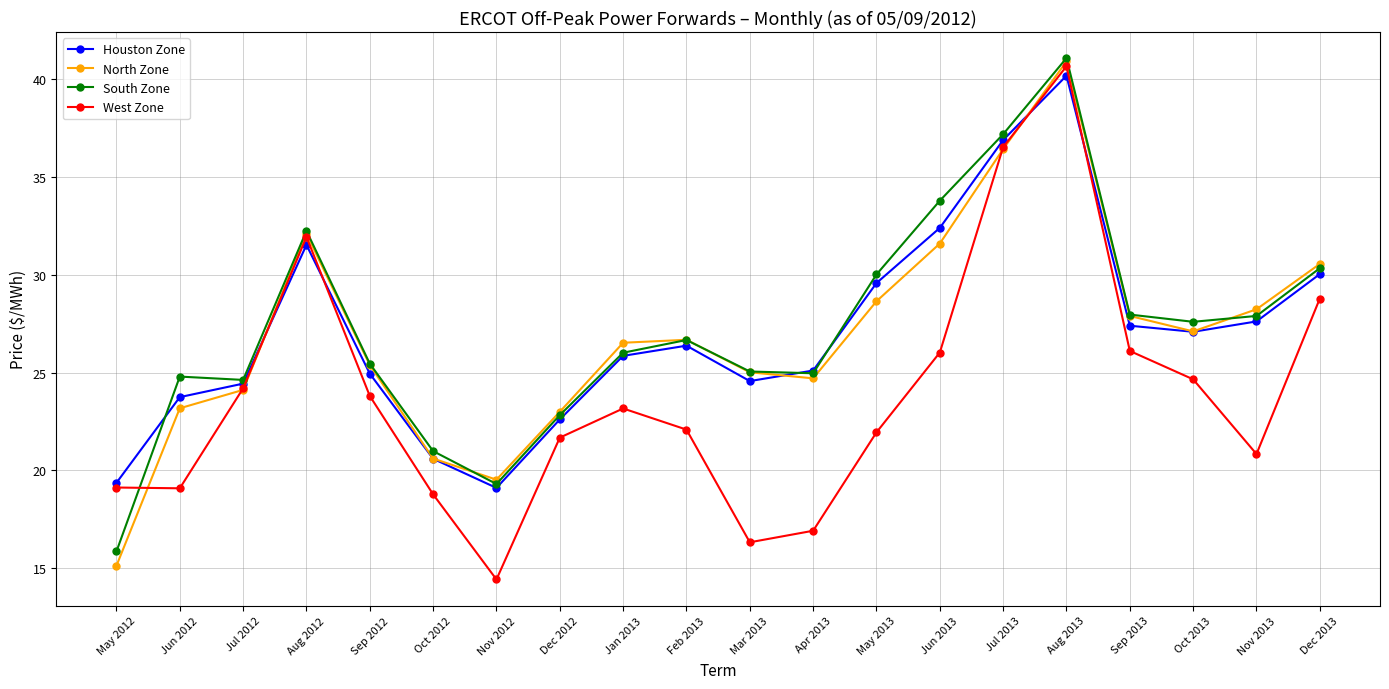

Between Dec 2012 and Nov 2013, which series saw the biggest shift?

North Zone